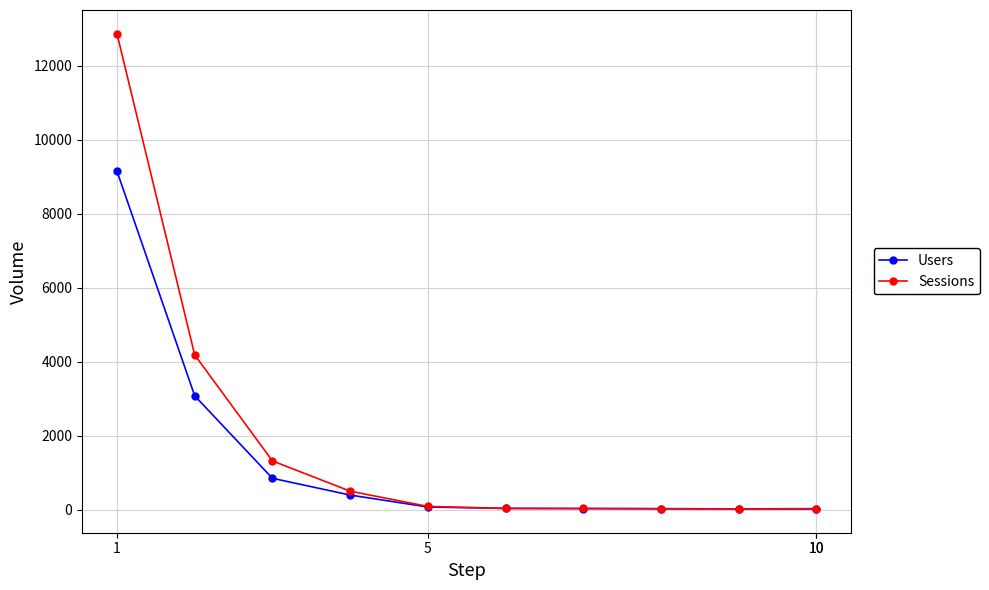

Which series has the widest spread of values?

Sessions